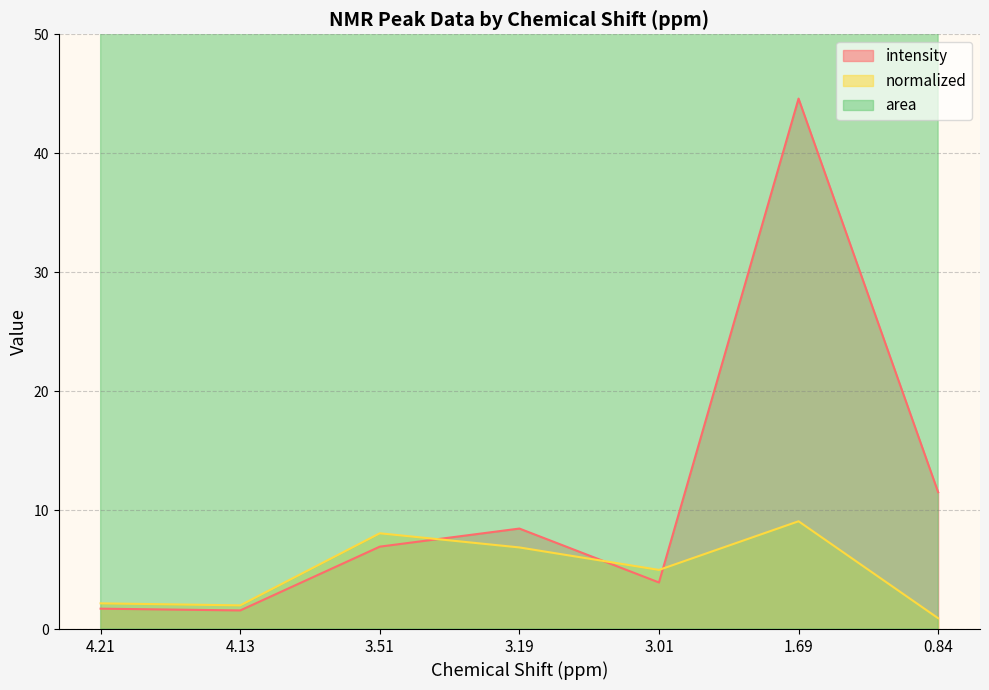

Rank the categories by area value from lowest to highest.

0.84, 4.13, 4.21, 3.01, 1.69, 3.51, 3.19